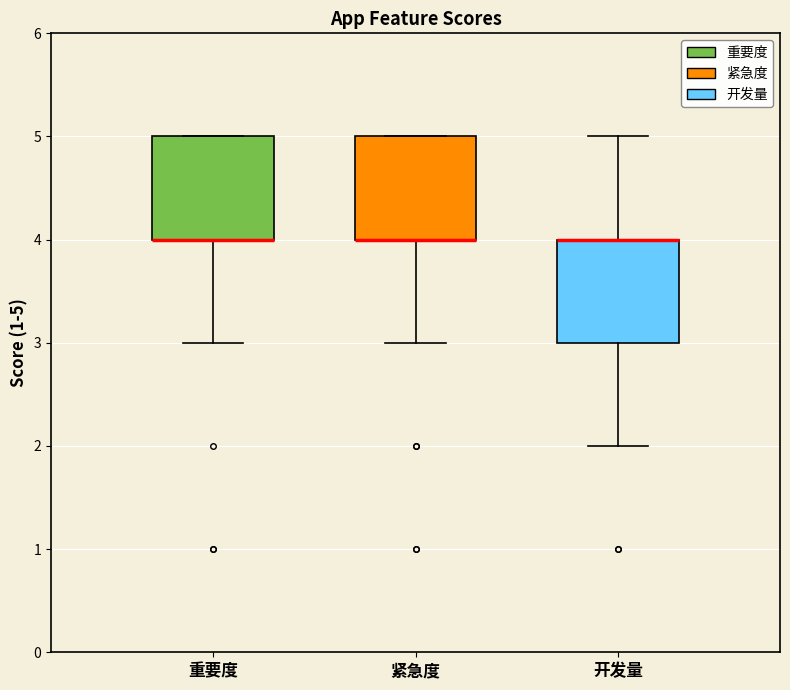

Reading left to right, read every box against the y-axis: the position of its median line, the range the box covers, and the ends of its whiskers. The values are not printed on the chart, so give them approximately, as read against the axis.

重要度: median 4 (drawn on the box's lower edge), box 4 to 5, whiskers 3 to 5
紧急度: median 4 (drawn on the box's lower edge), box 4 to 5, whiskers 3 to 5
开发量: median 4 (drawn on the box's upper edge), box 3 to 4, whiskers 2 to 5